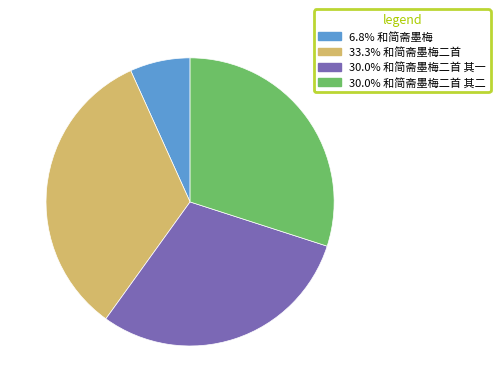

Is there any slice that represents more than half of the pie?

No